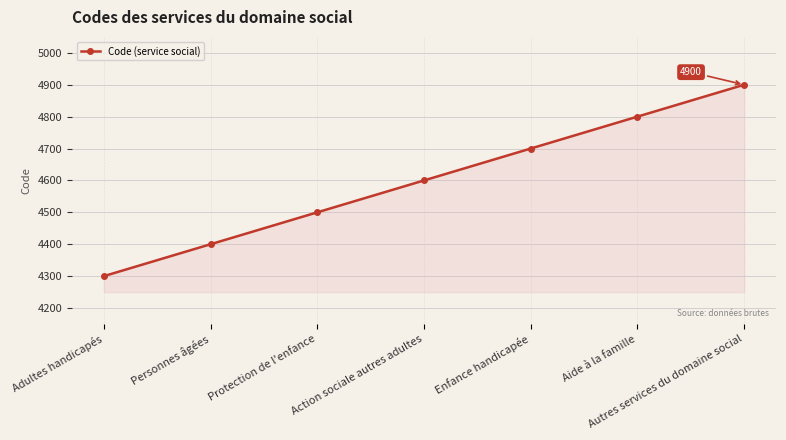

Reading left to right, transcribe all the data shown in this chart.

Adultes handicapés=4300	Personnes âgées=4400	Protection de l'enfance=4500	Action sociale autres adultes=4600	Enfance handicapée=4700	Aide à la famille=4800	Autres services du domaine social=4900